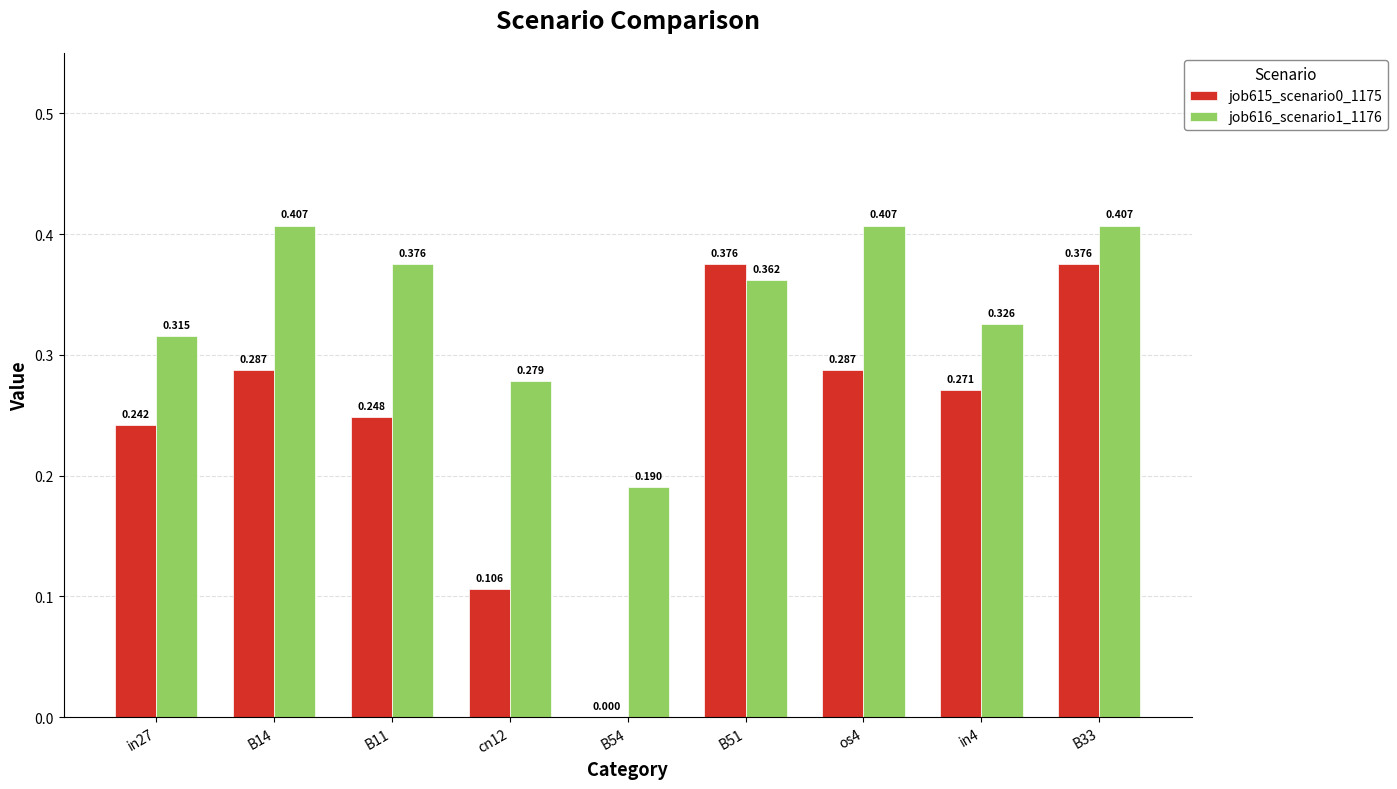

Is the value of job615_scenario0_1175 at B54 greater than the value of job616_scenario1_1176 at cn12?

No